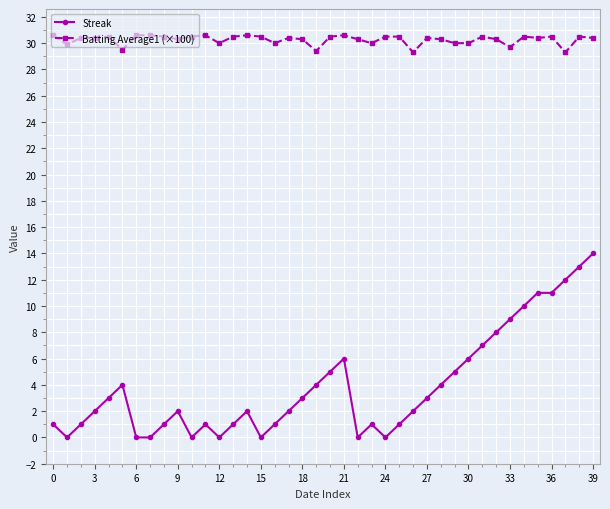

Which series has the largest range (max minus min)?

Streak